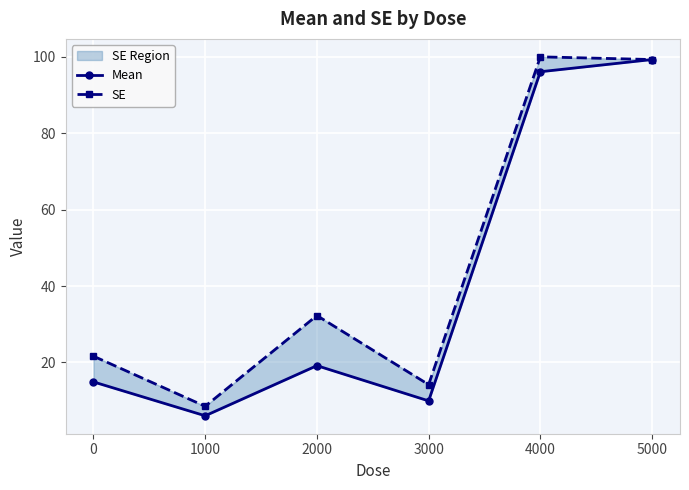

How many categories are shown in the chart?

6